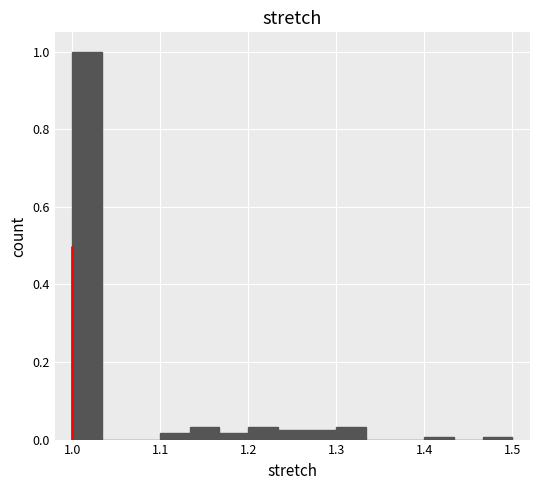

Around what value on the x-axis is the tallest bar? Give the approximate position of its centre, as read against the axis.

1.02